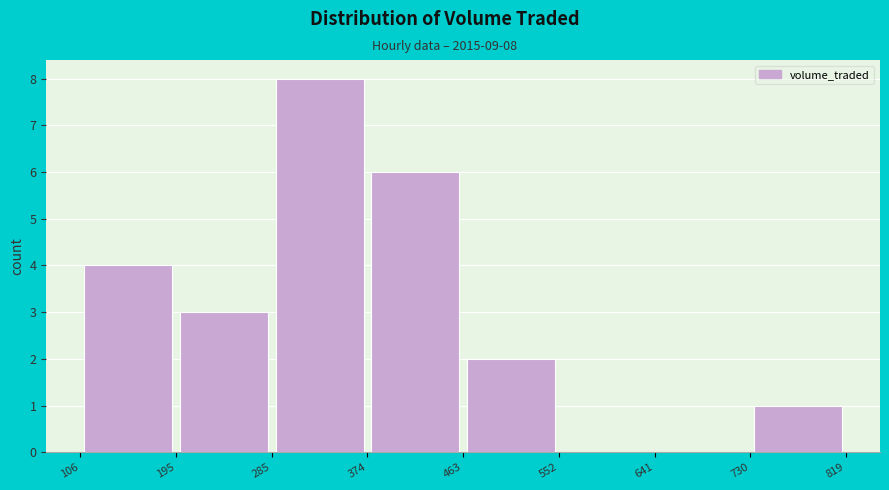

Which range on the x-axis has the tallest bar?

285 to 374